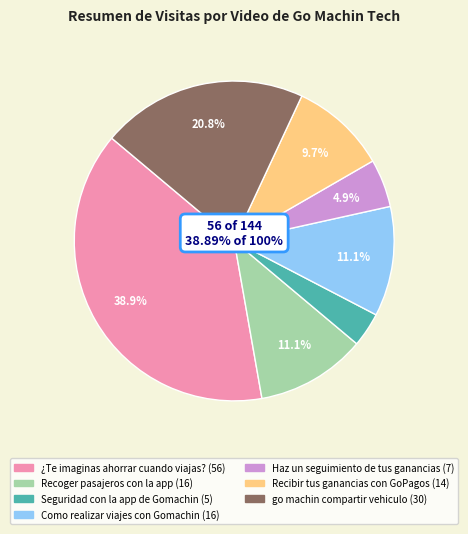

True or false: ¿Te imaginas ahorrar cuando viajas? accounts for 39% of the total.

True